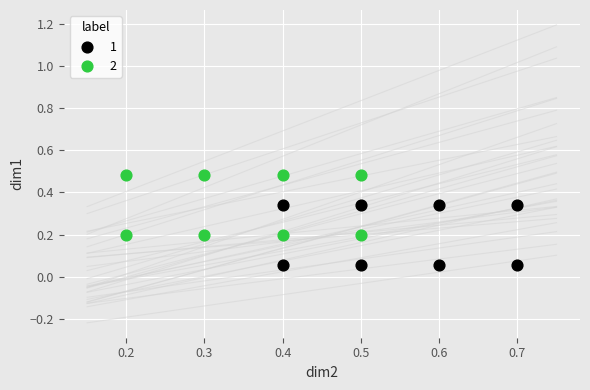

What are all the series names shown in the legend?

1, 2